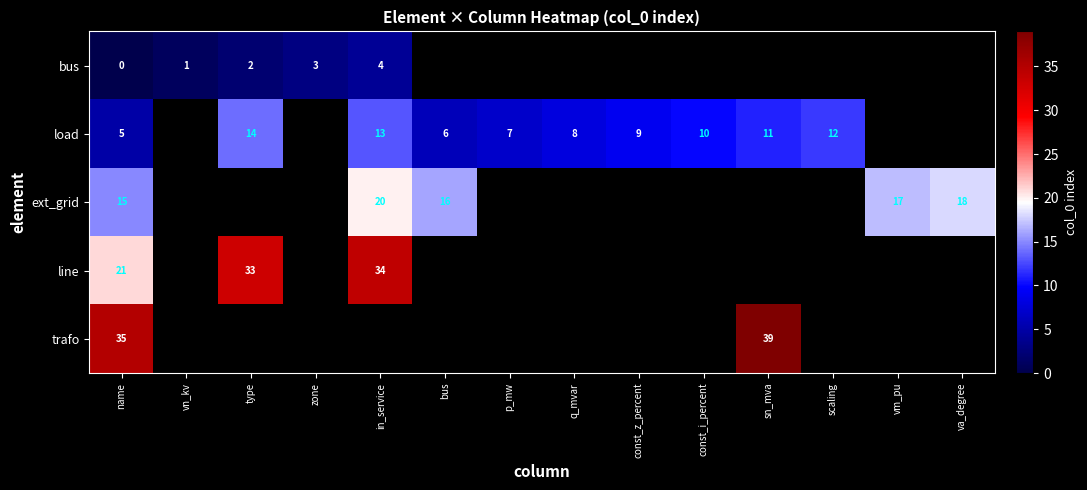

Which label corresponds to the largest value in the chart?

sn_mva